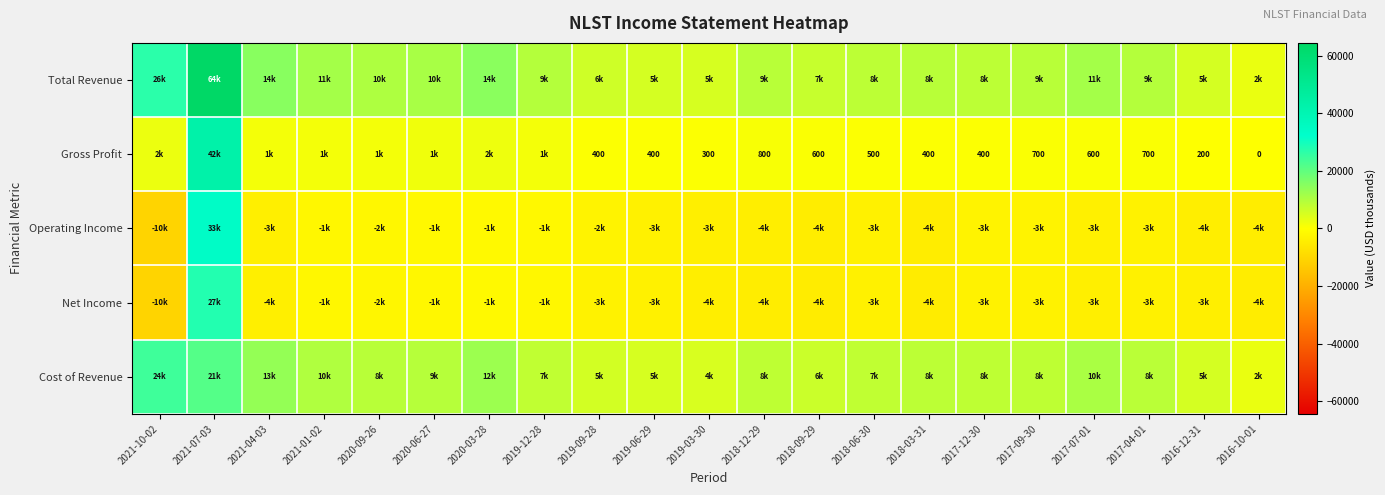

What is the minimum value for Net Income?

-10700